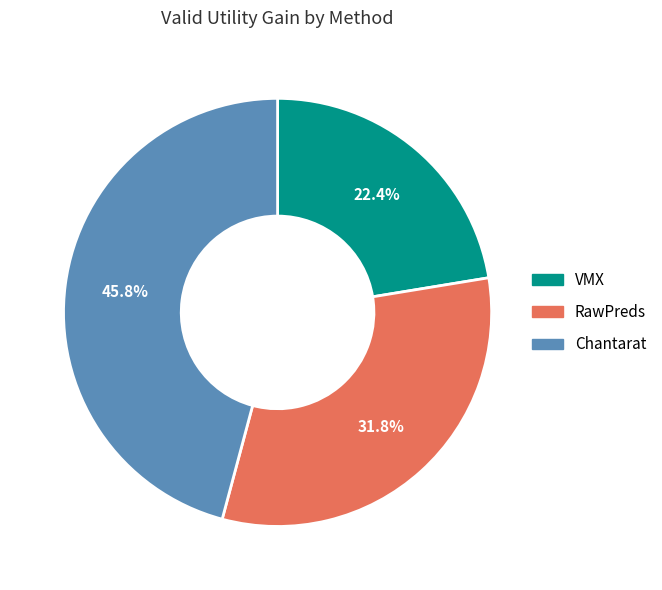

How many segments does this pie chart have?

3